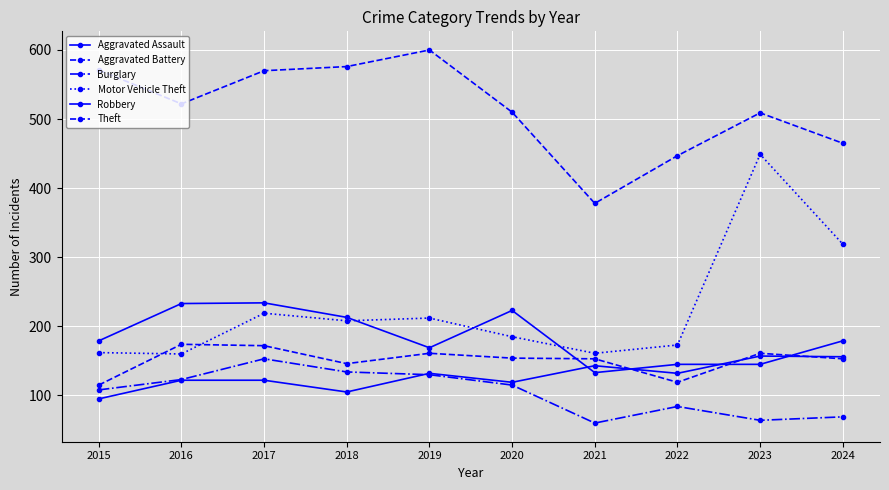

Reading right to left, what are all the values shown in this chart?

Aggravated Assault: 156	157	132	143	119	132	105	122	122	95
Aggravated Battery: 153	161	119	153	154	161	146	172	174	115
Burglary: 69	64	84	60	115	130	134	153	123	108
Motor Vehicle Theft: 319	449	173	161	185	212	208	219	160	162
Robbery: 179	145	145	133	223	169	213	234	233	179
Theft: 465	509	447	378	510	600	576	570	522	571